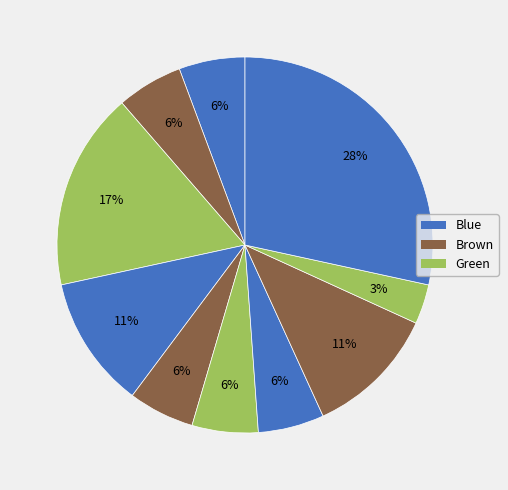

Count the number of slices in the pie.

10